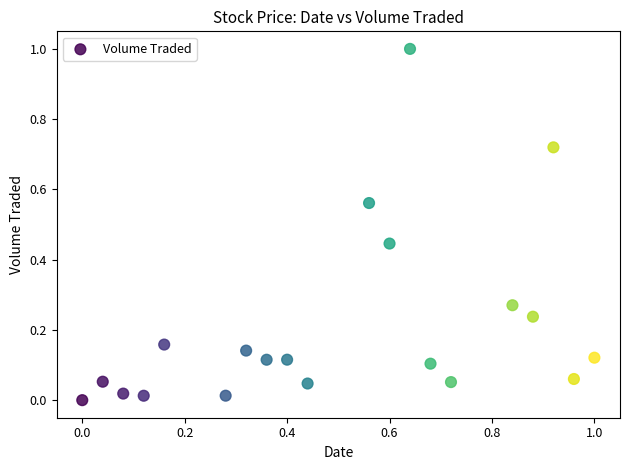

What is the range of Y values (max minus min)?

1.0